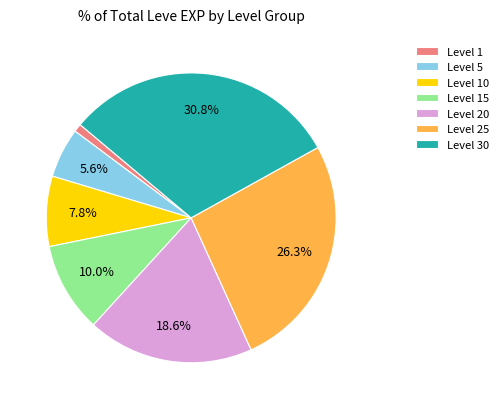

Rank the categories by value from lowest to highest.

Level 1, Level 5, Level 10, Level 15, Level 20, Level 25, Level 30